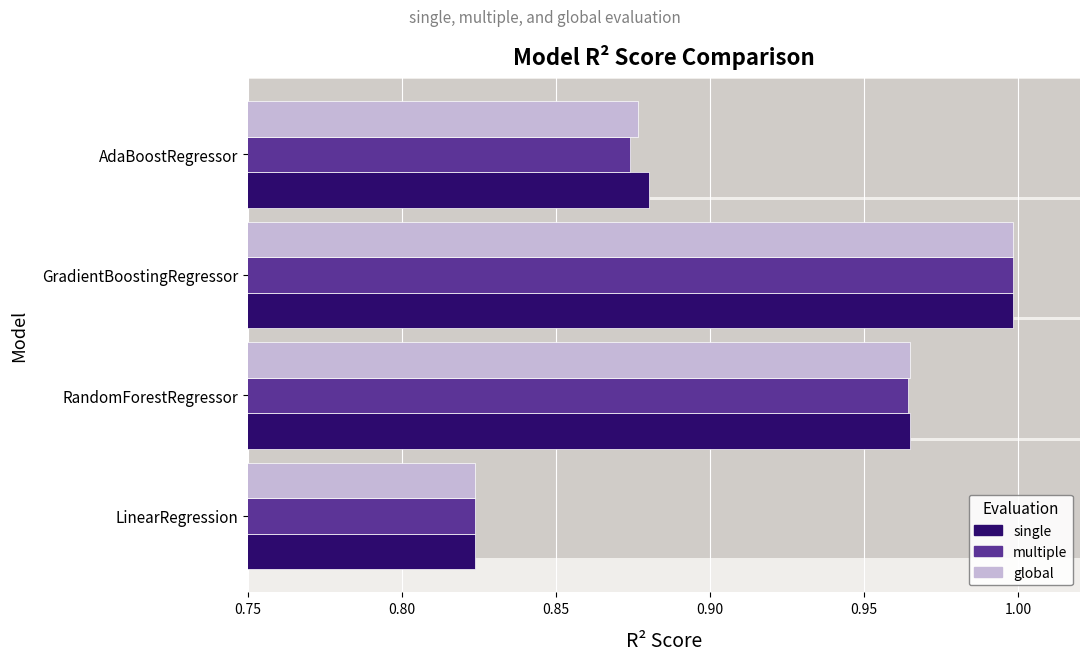

How many data points does each series have?

4